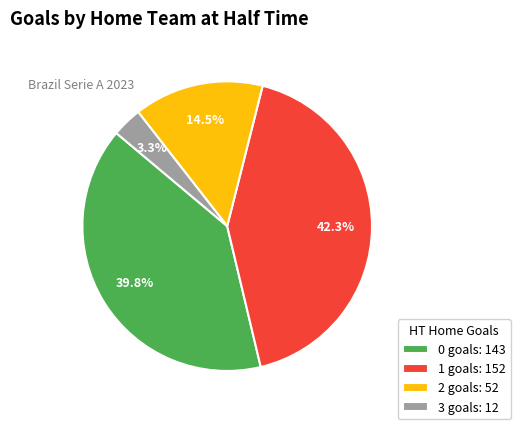

To the nearest percent, what is the difference between the largest and smallest slice percentages?

39%